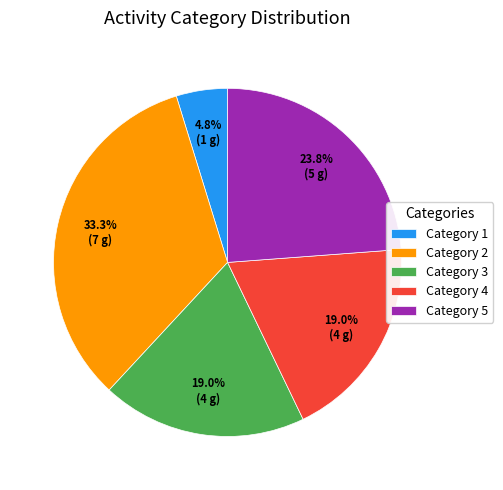

Is Category 3 the majority of the pie?

No